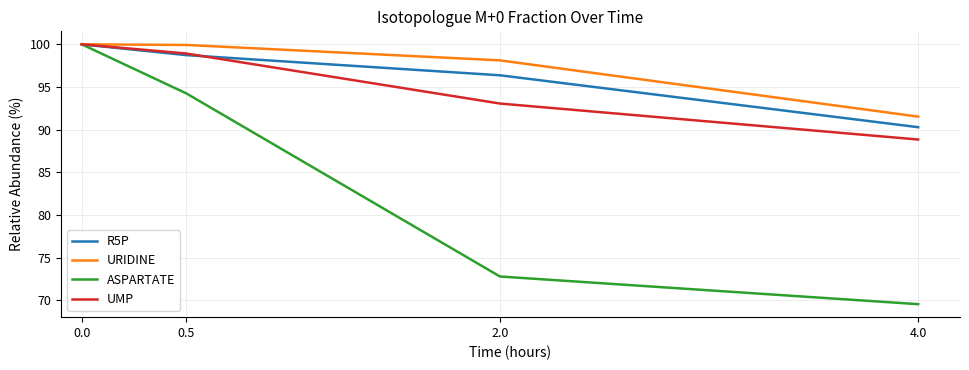

What is the minimum value for URIDINE?

91.5